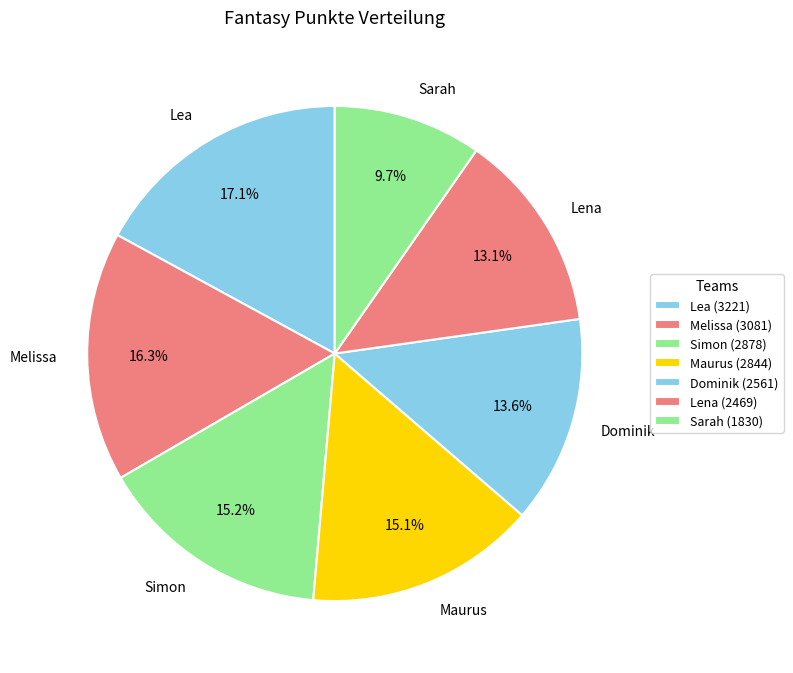

To the nearest percent, what percentage of the pie is Simon?

15%